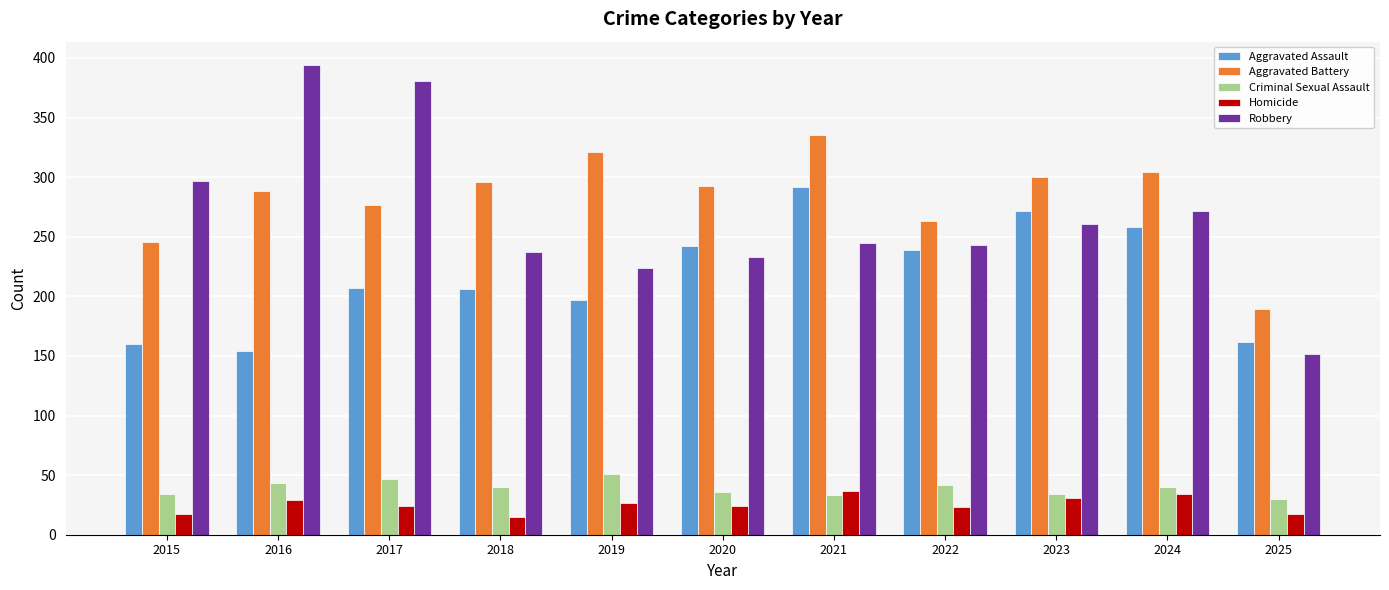

What is the difference between the maximum and minimum values in the Aggravated Battery series?

146